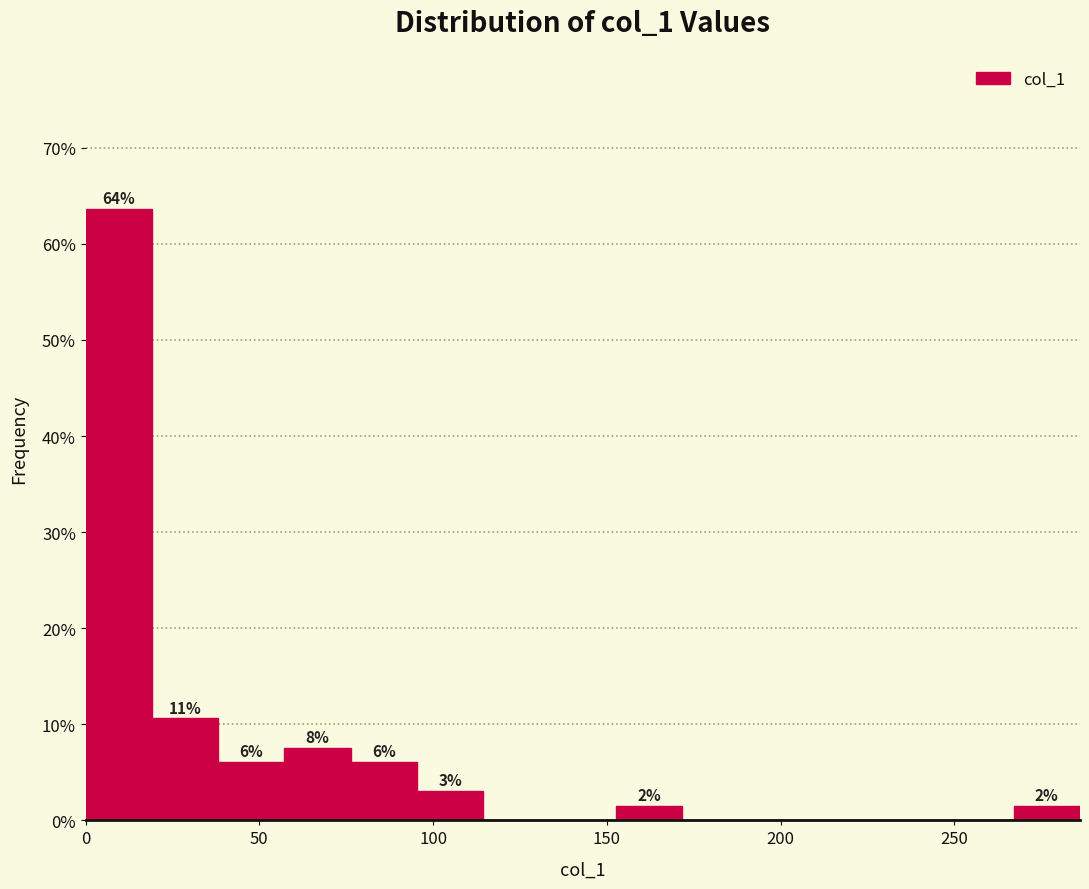

Around what value on the x-axis is the tallest bar? Give the approximate position of its centre, as read against the axis.

10